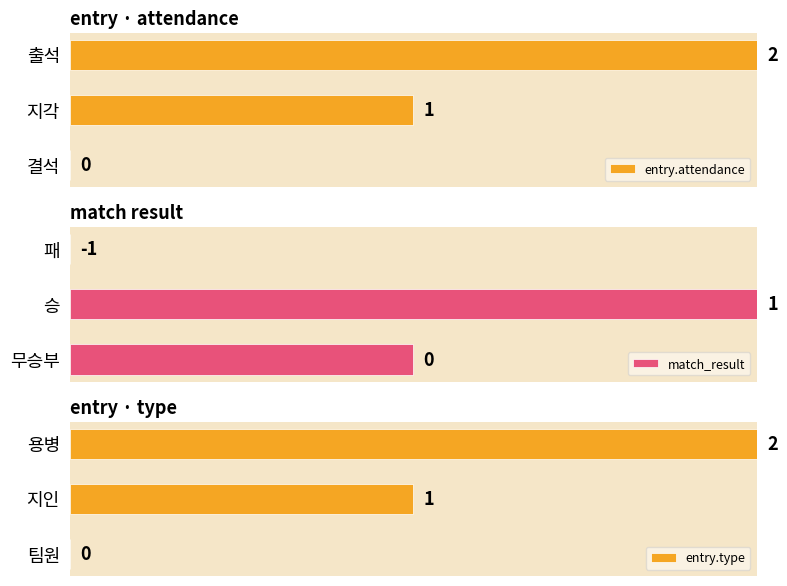

Which series has the largest total across all categories?

entry.attendance